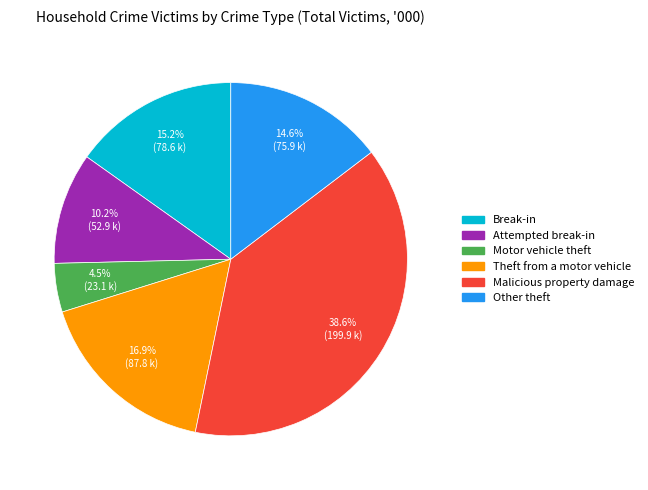

Is the sum of Other theft and Attempted break-in greater than half?

No